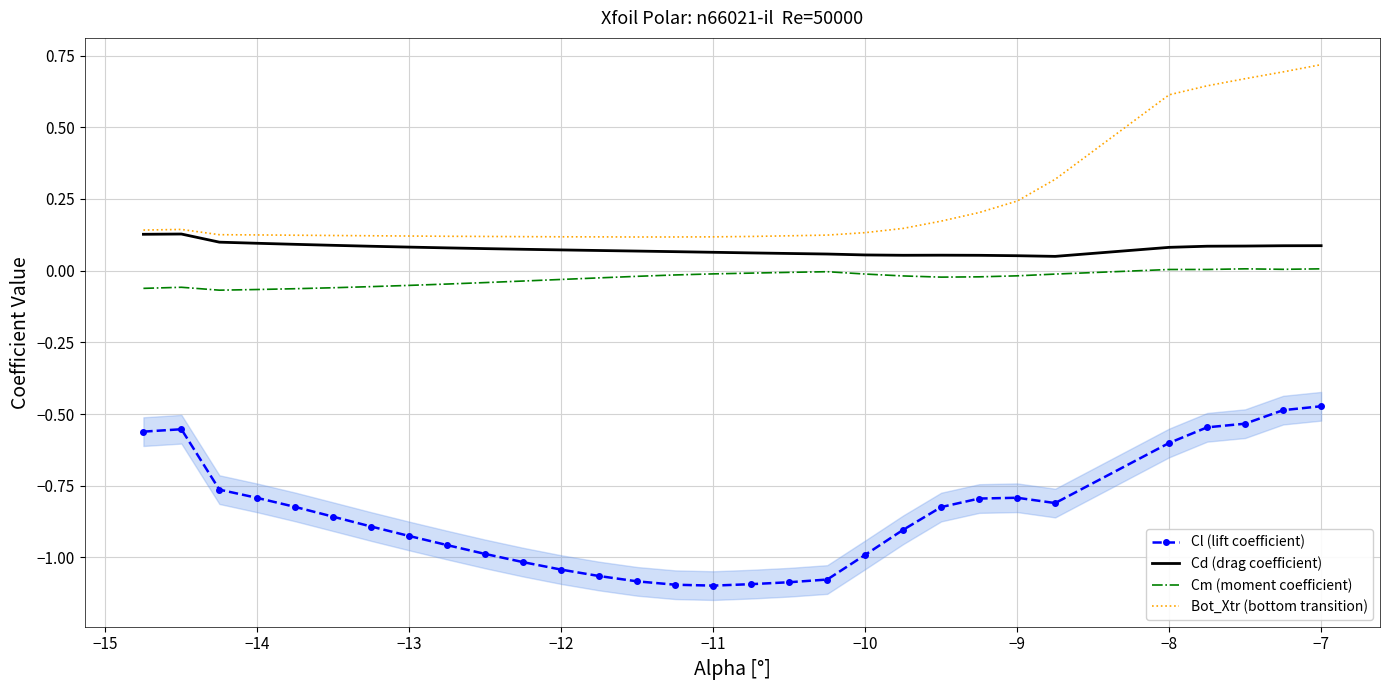

Rank the series by their maximum value, from lowest to highest.

Cl (lift coefficient), Cm (moment coefficient), Cd (drag coefficient), Bot_Xtr (bottom transition)